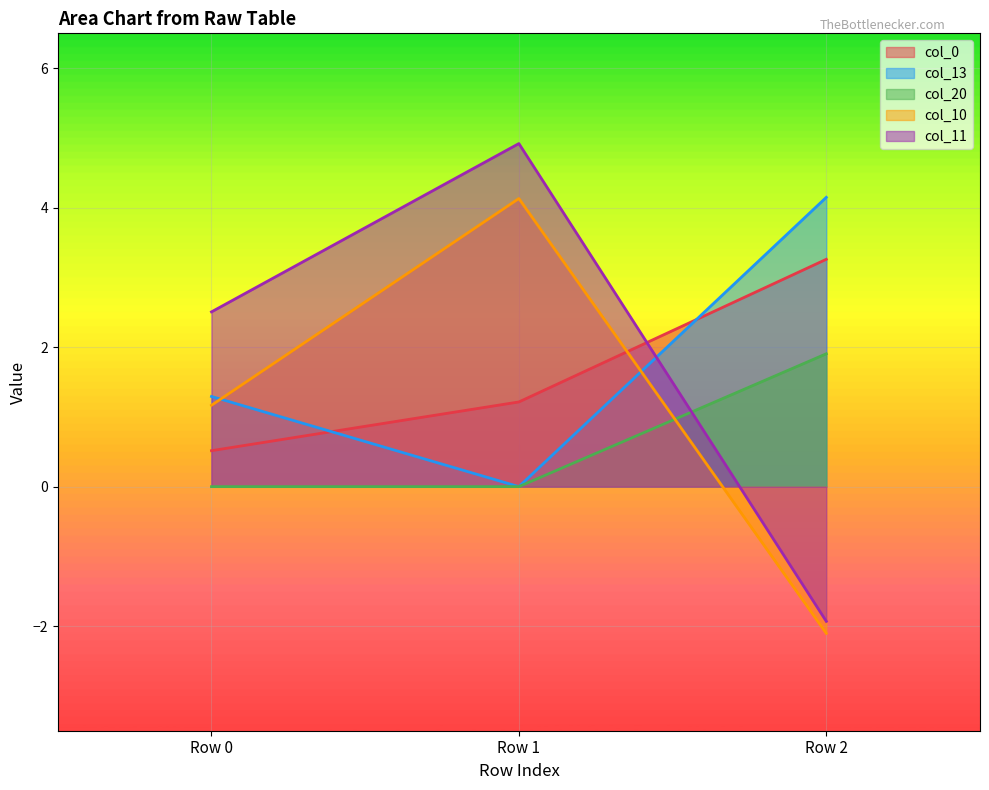

Where does the col_11 series first go above 2?

Row 0